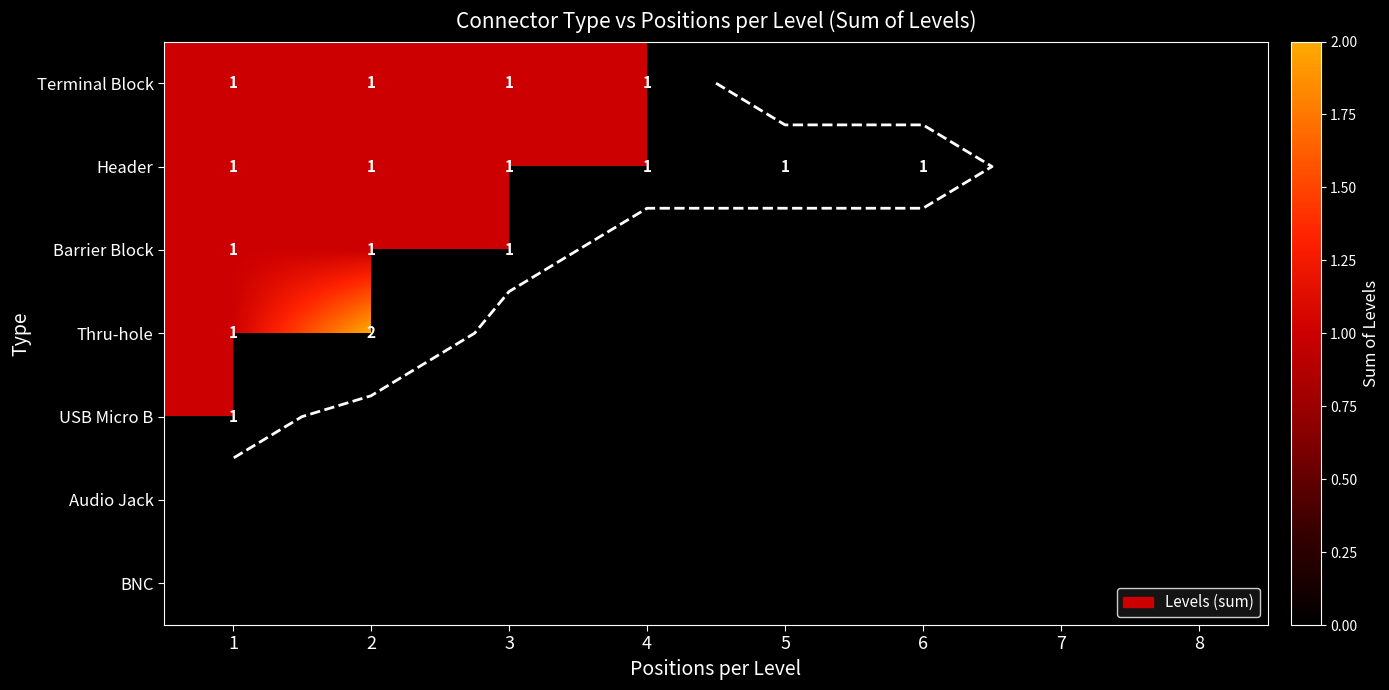

Count the number of categories in the chart.

8